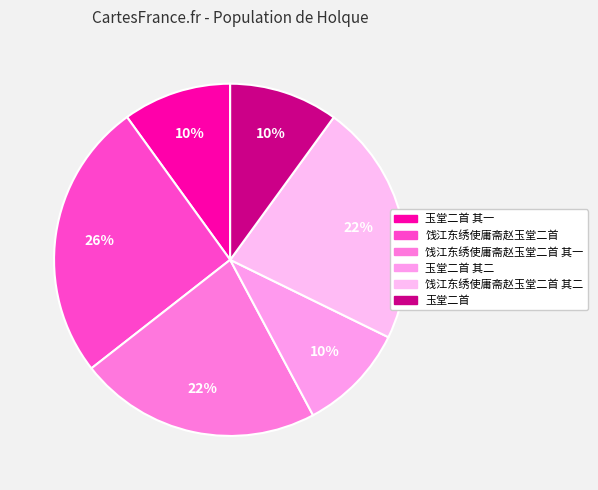

How many segments does this pie chart have?

6